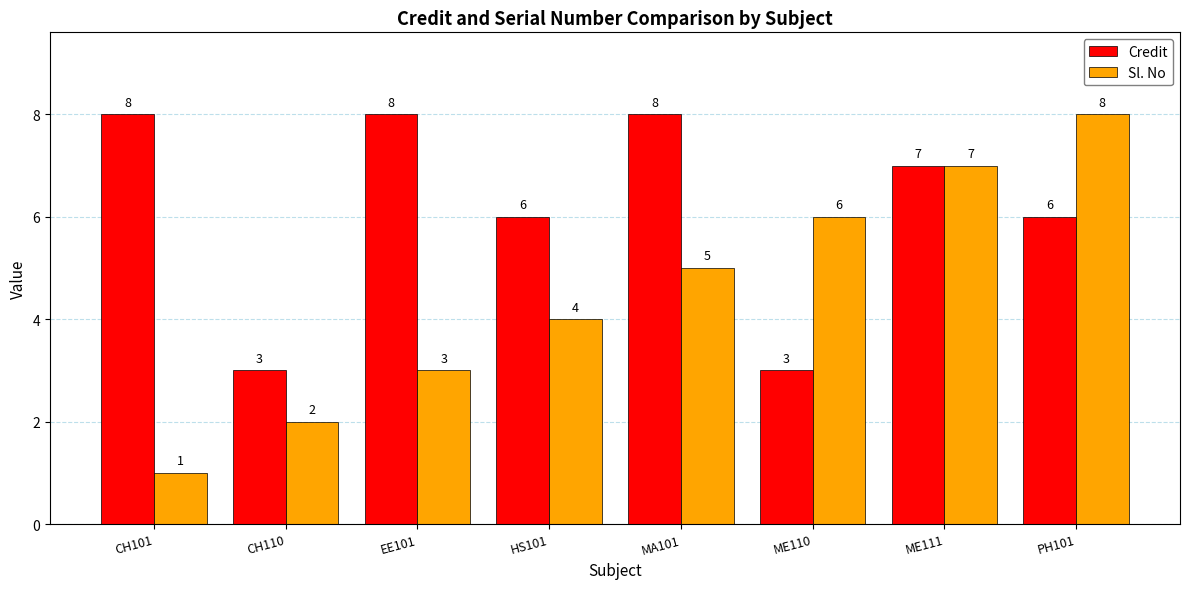

What is the minimum value for Credit?

3